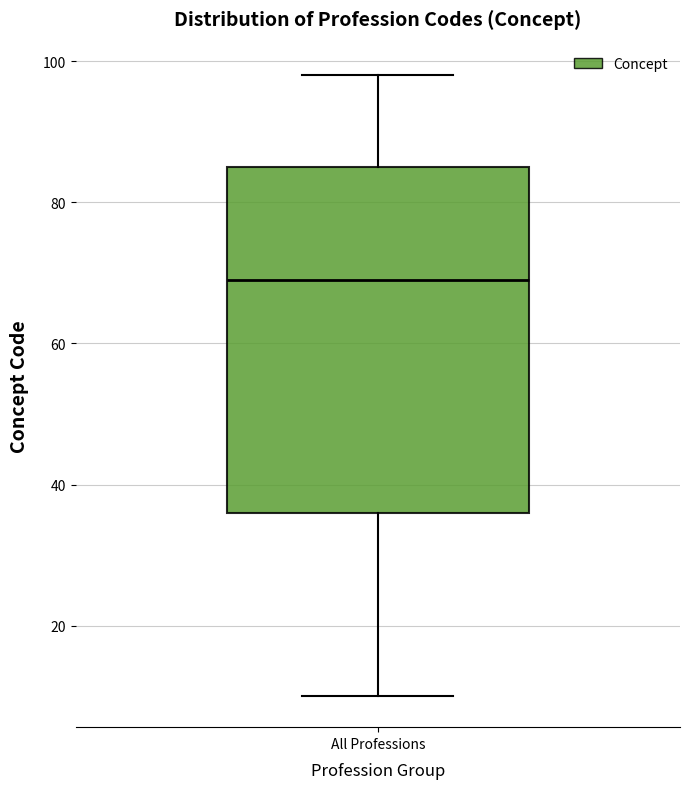

Where does the upper whisker of the box for All Professions end on the y-axis? The values are not printed on the chart, so give them approximately, as read against the axis.

98